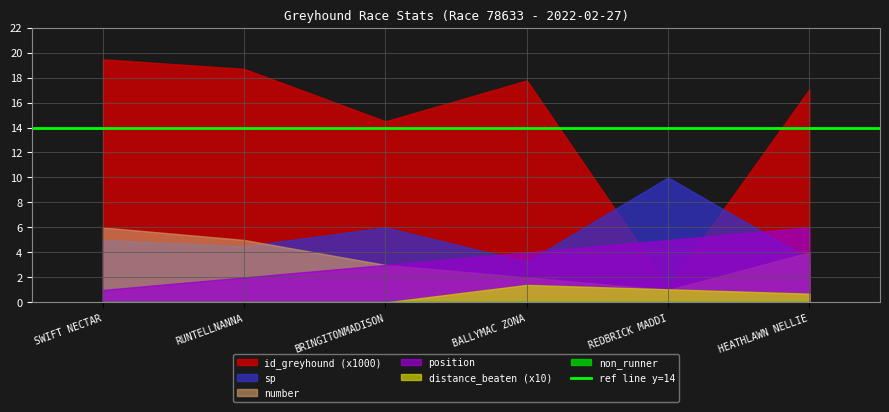

How many data points does each series have?

6